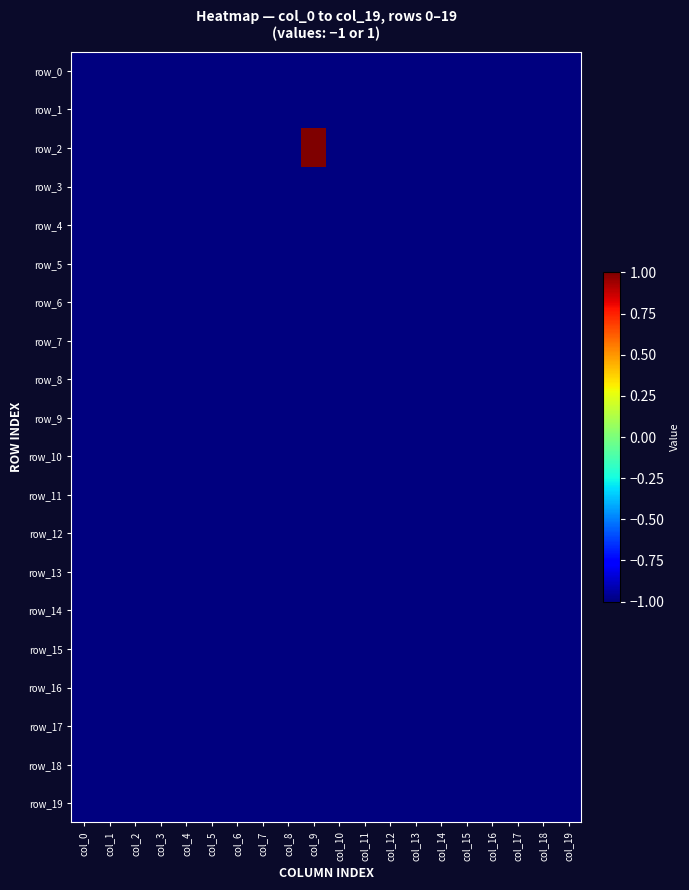

What is the highest value of the row_12 series?

-1